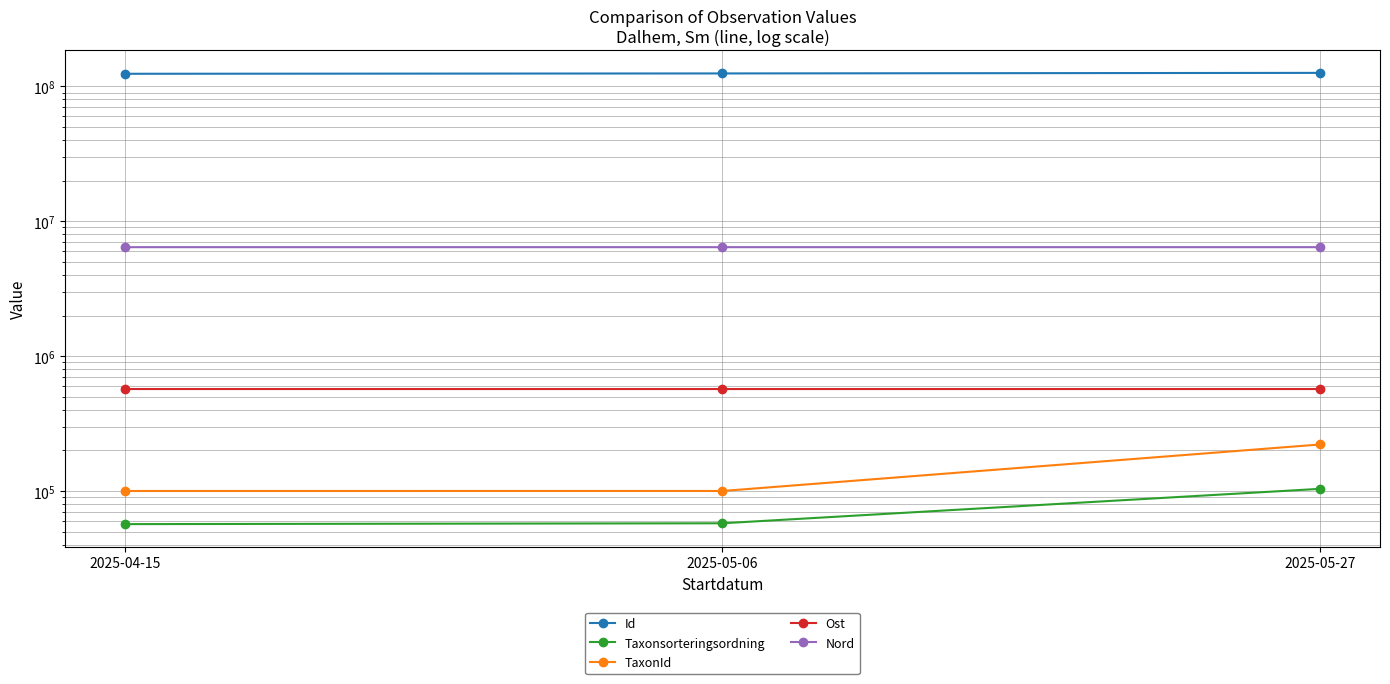

Between 2025-04-15 and 2025-05-27, which series saw the biggest shift?

Id